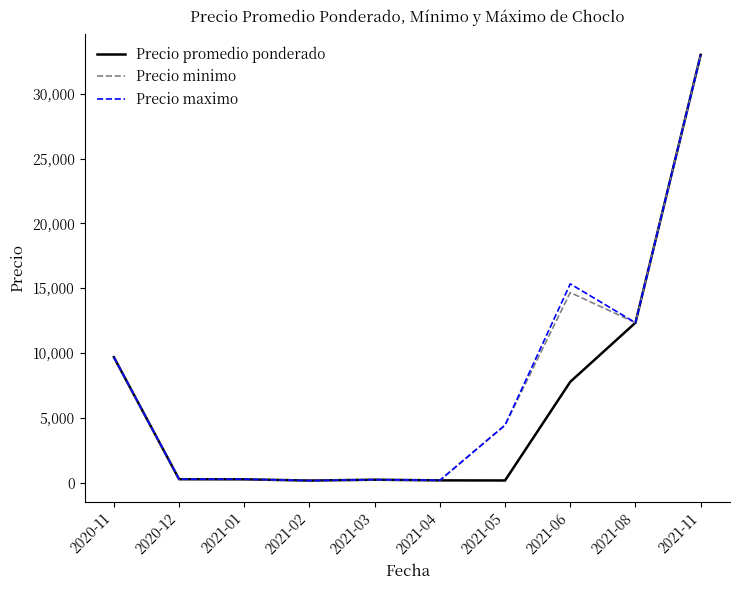

Is the value of Precio maximo at 2021-11 greater than the value of Precio minimo at 2021-05?

Yes